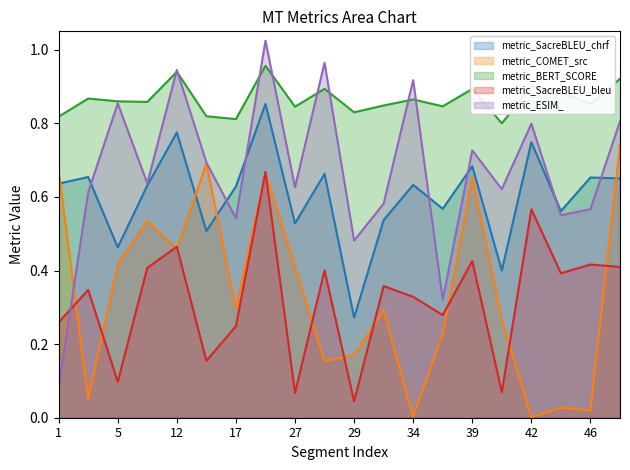

Rank the series by their maximum value, from lowest to highest.

metric_SacreBLEU_bleu, metric_COMET_src, metric_SacreBLEU_chrf, metric_BERT_SCORE, metric_ESIM_